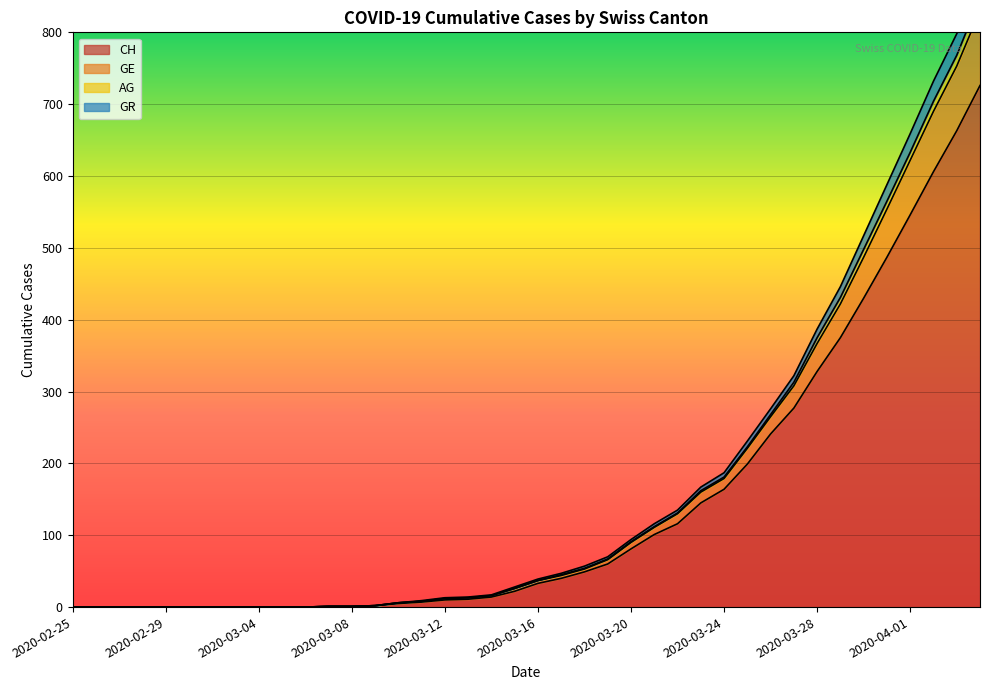

True or false: GE and GR intersect in this chart.

False